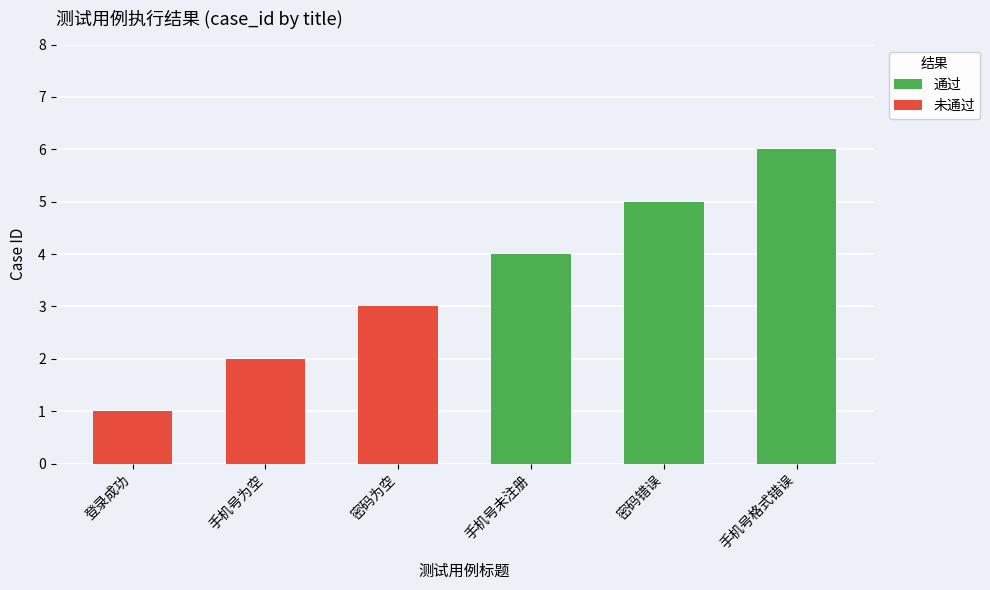

True or false: 未通过 has a value of 1 at 登录成功.

True